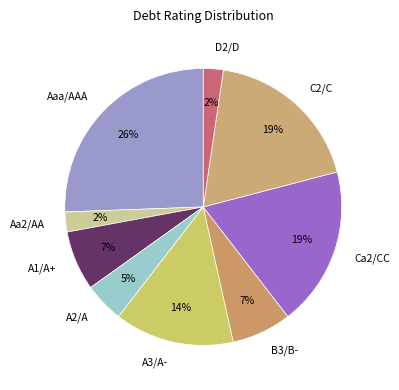

Between A2/A and C2/C, which is larger?

C2/C